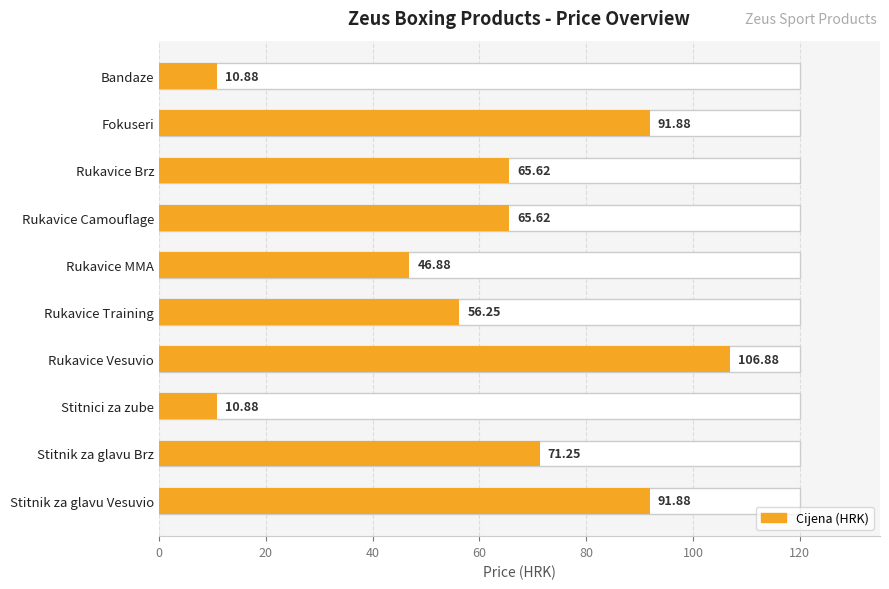

Count the number of data series in this chart.

1